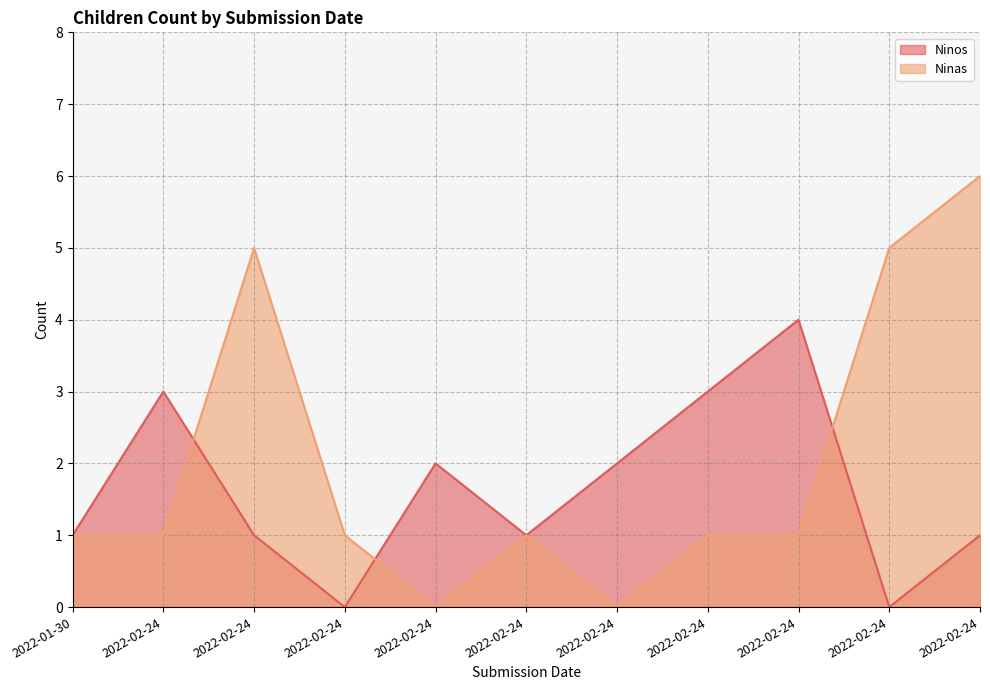

How many interior local peaks does the Ninos series have?

3